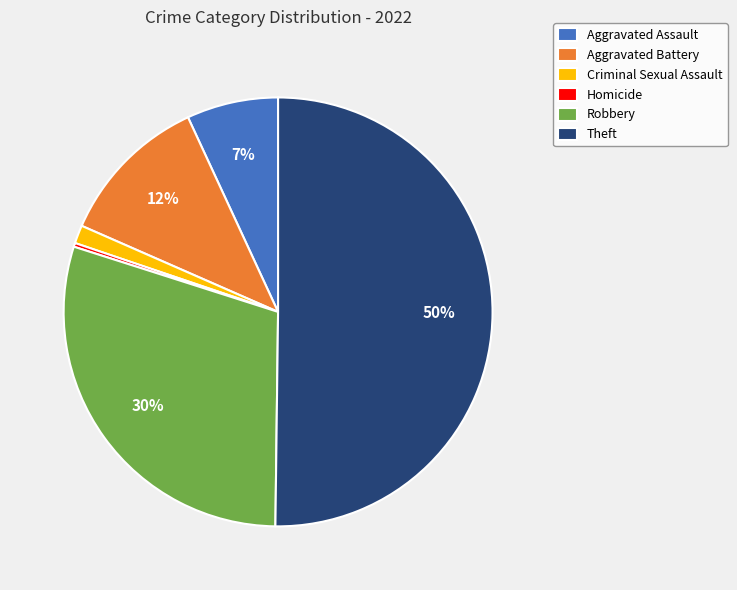

Is Robbery the majority of the pie?

No